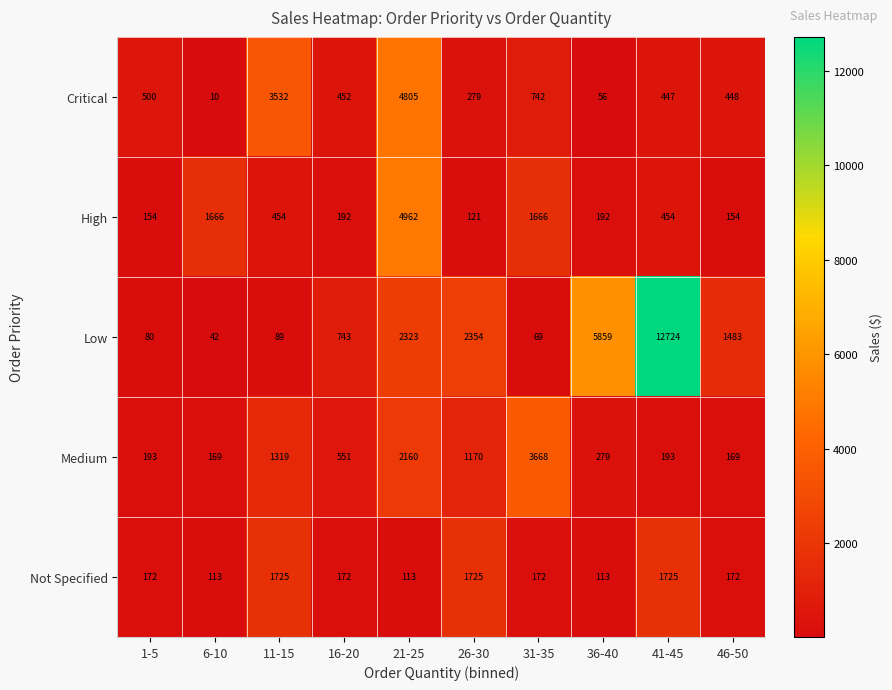

What is the difference between the Critical values at 31-35 and 1-5?

242